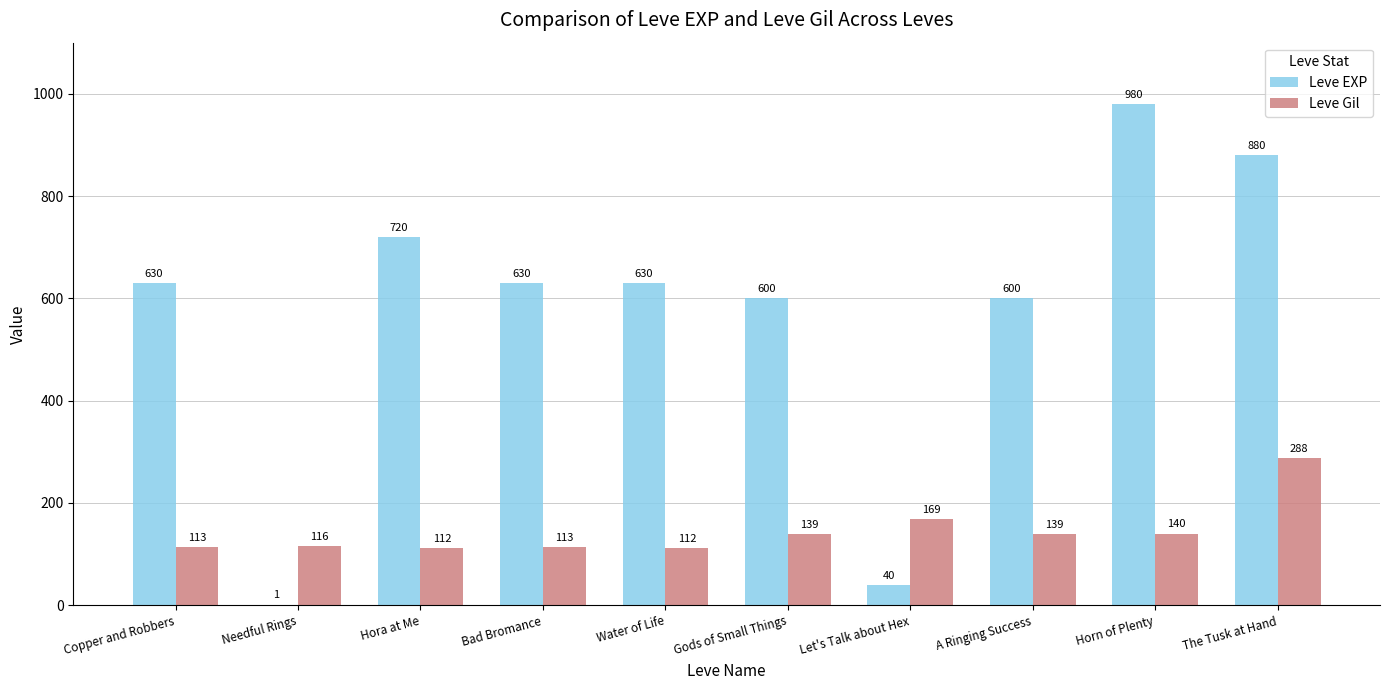

At which category does the chart reach its peak across all series?

Horn of Plenty